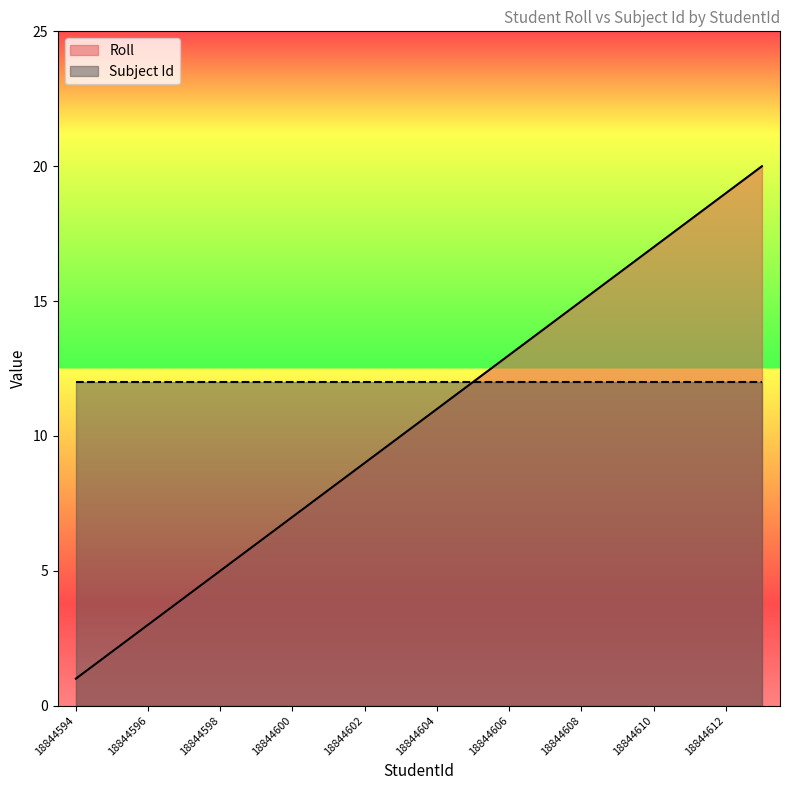

Approximately how many times larger is the value at 18844598 compared to 18844605?

0.4